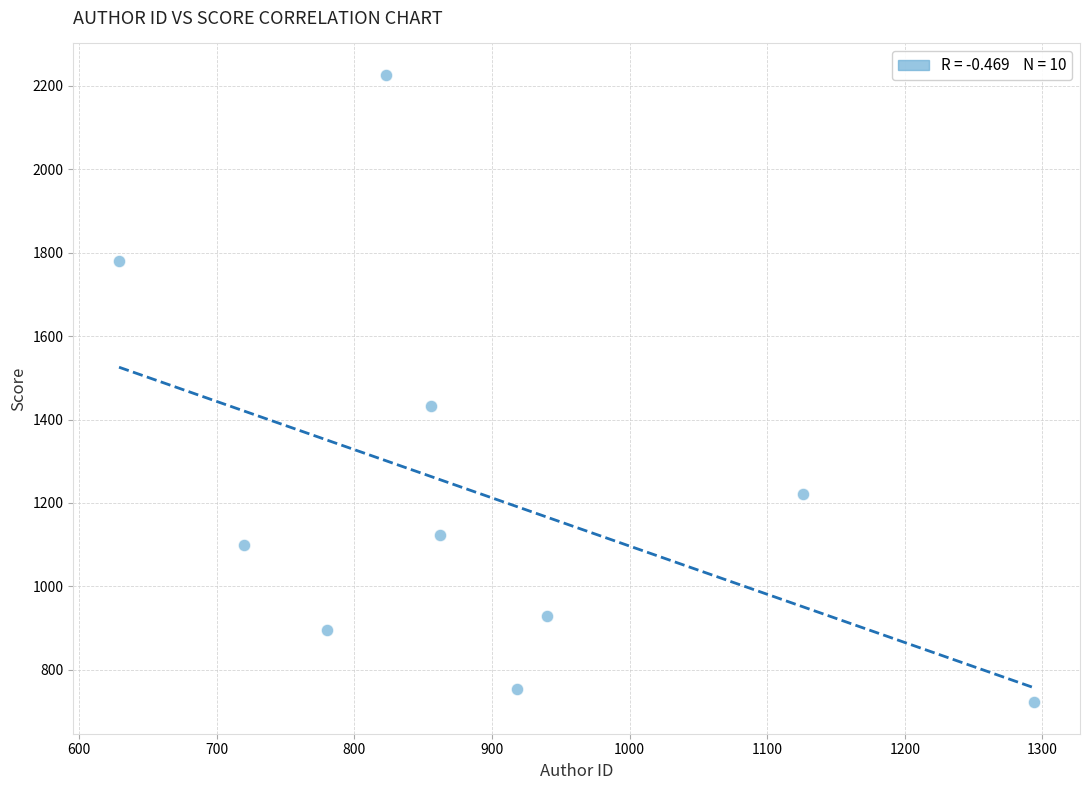

What Y value in the scatter plot is closest to 1474?

1433.4